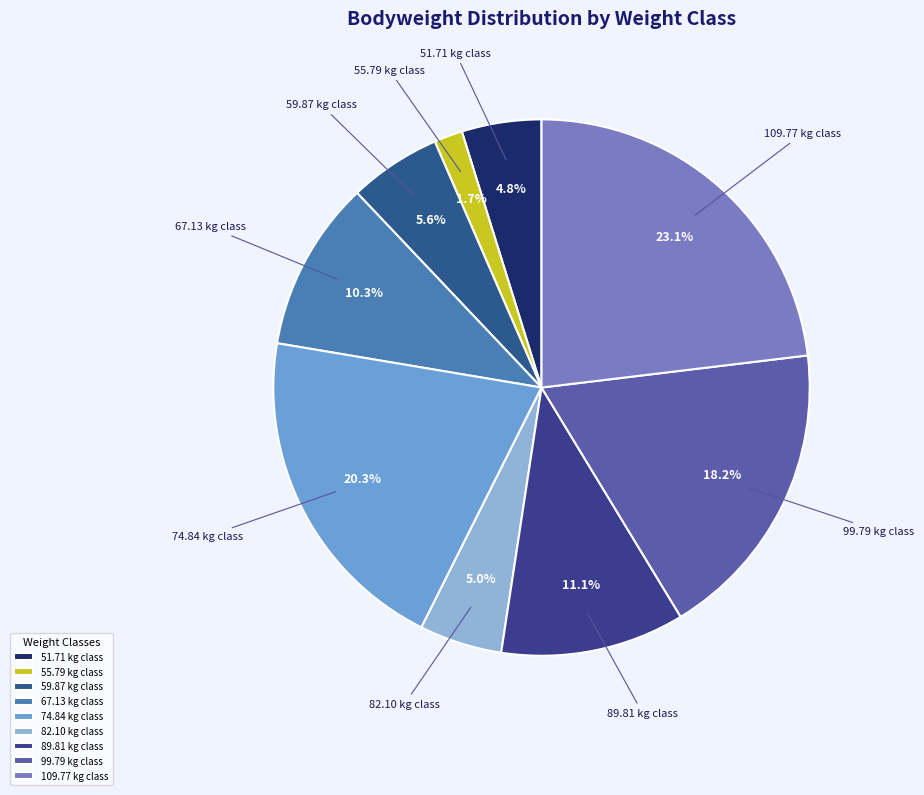

Which has a higher value, 74.84 kg class or 89.81 kg class?

74.84 kg class